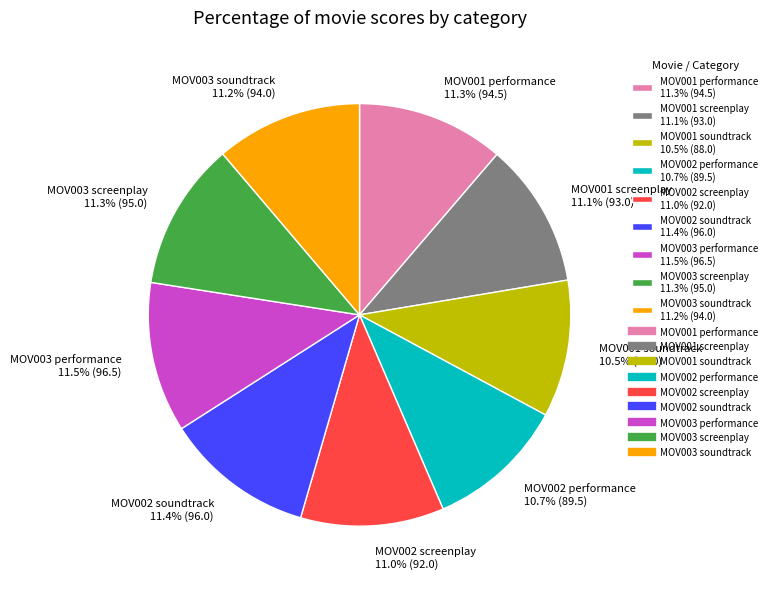

To the nearest percent, what is the combined percentage of MOV002 soundtrack and MOV003 performance?

23%